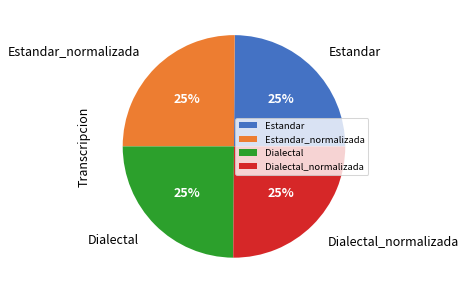

Is it true that Dialectal_normalizada is 25% of the pie?

True